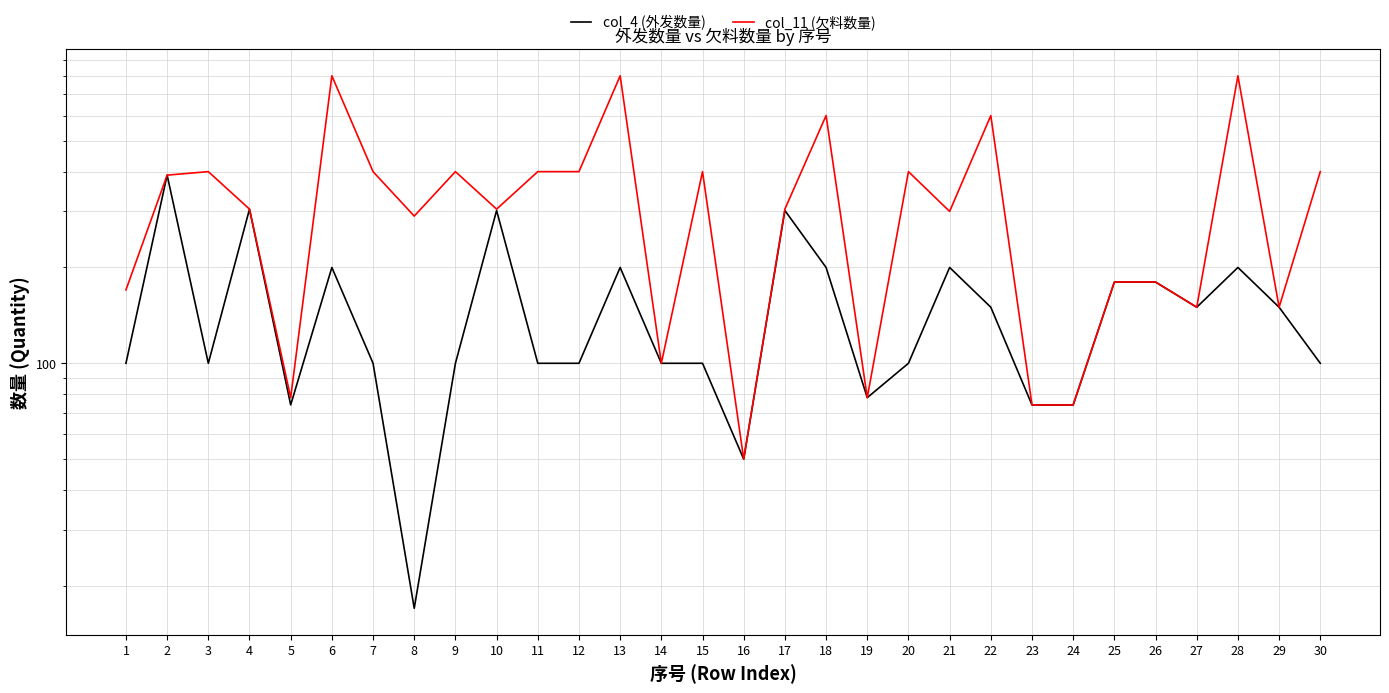

True or false: col_11 (欠料数量) and col_4 (外发数量) cross at least once.

False